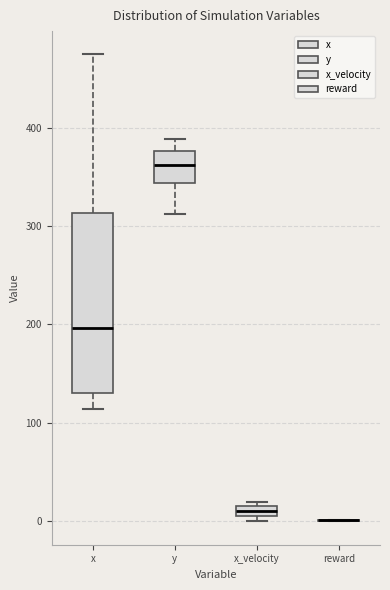

Comparing the boxes themselves (not the whiskers), which one is the tallest?

x